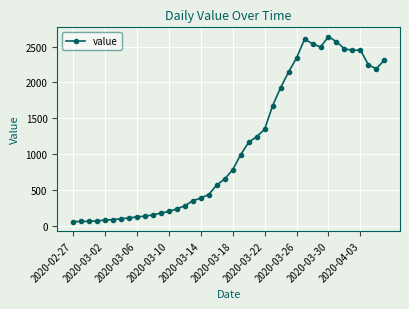

True or false: there are more than 2 points higher than both neighbors.

True